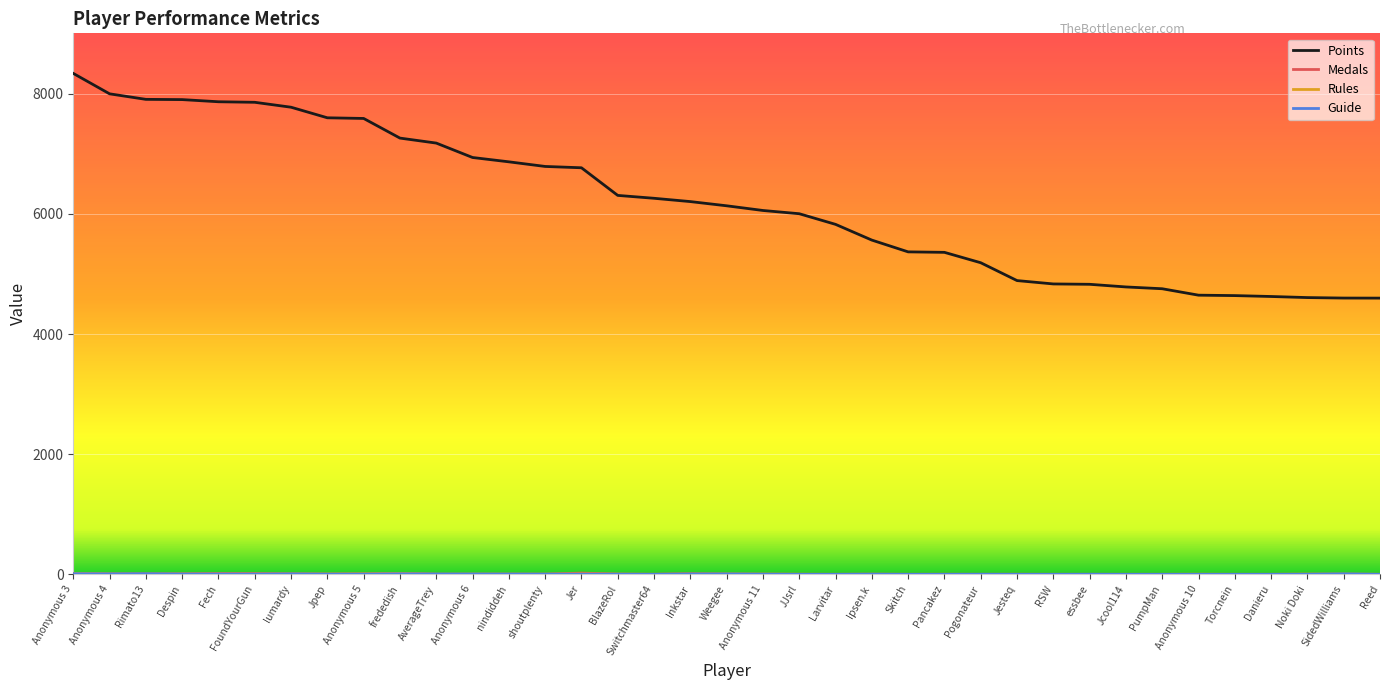

What is the maximum value shown in the chart?

8339